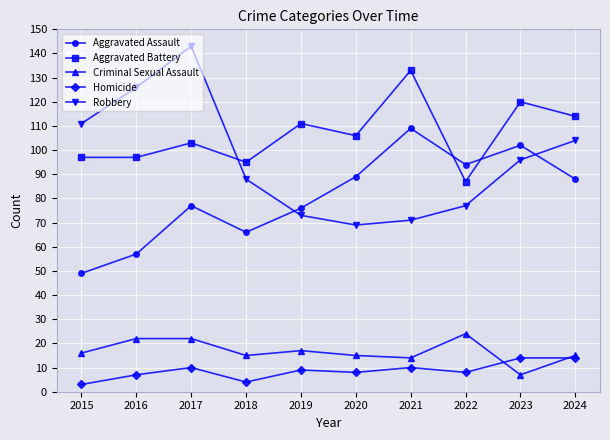

Is this an area chart (filled region under the line)?

No